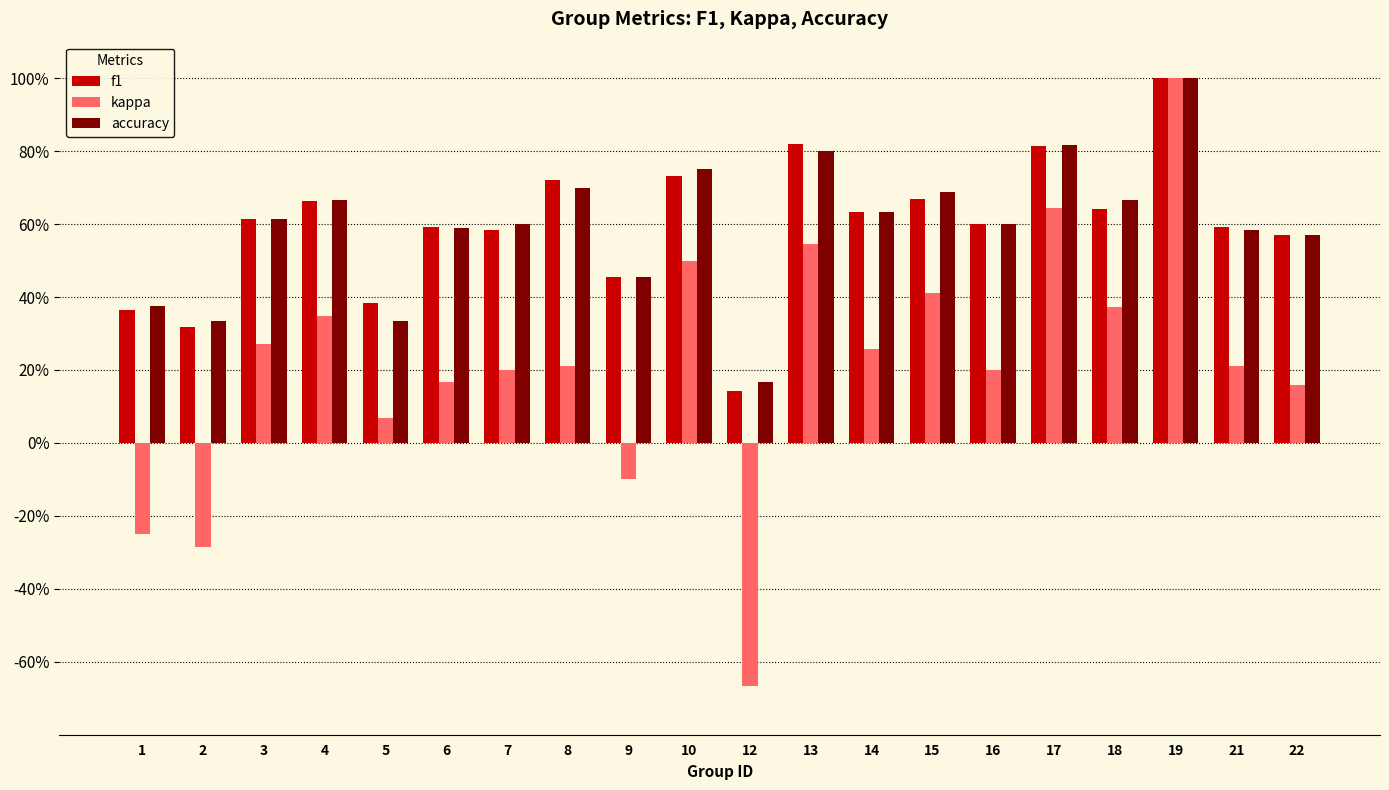

True or false: f1 has a value of 1.0 at 4.

False